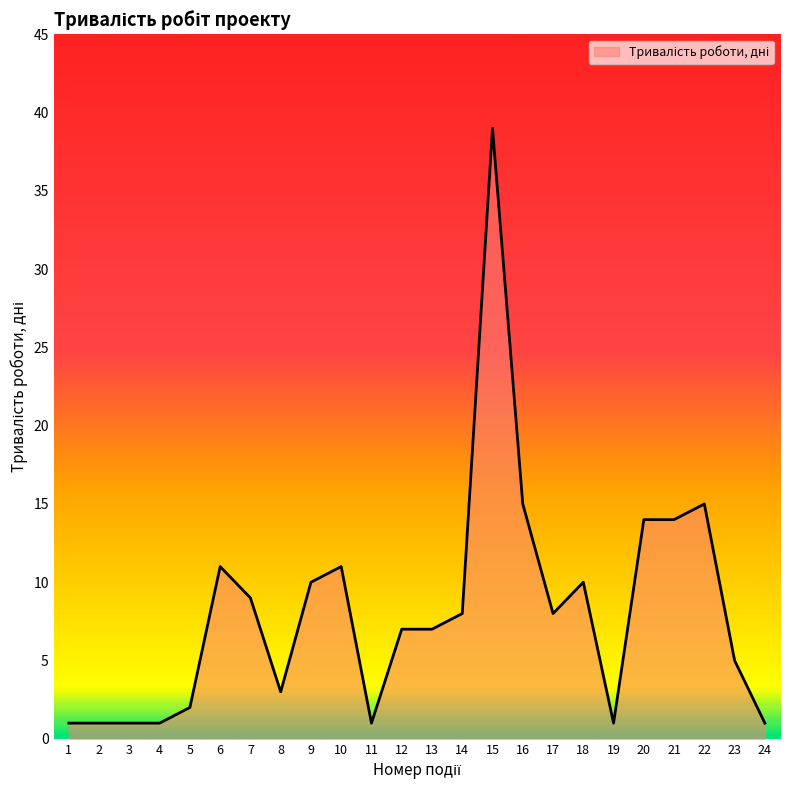

The chart shows a value of 26 at 16. True or false?

False